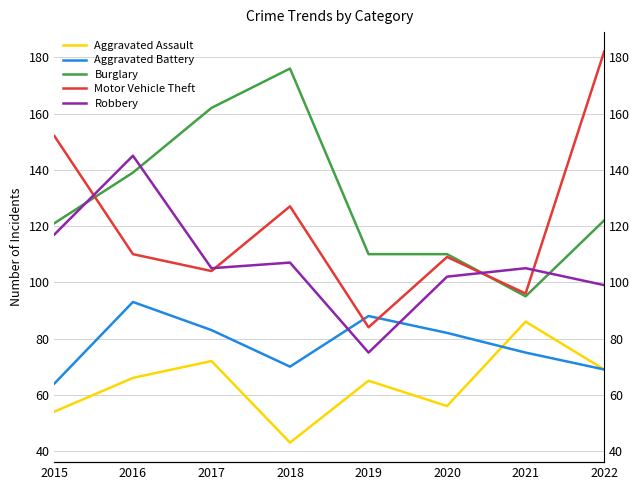

What is the lowest value of the Aggravated Assault series?

43